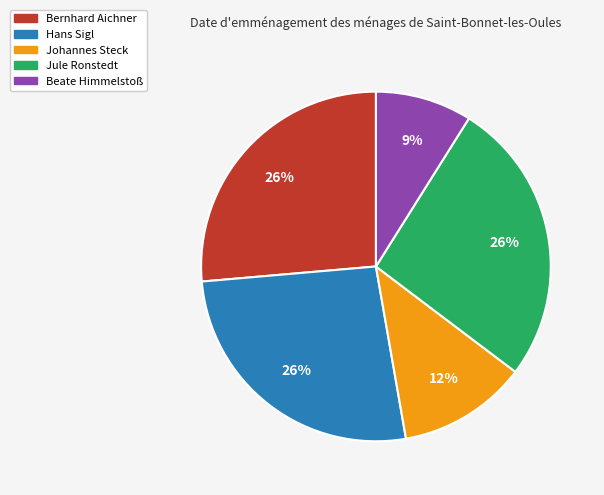

To the nearest percent, what is the average slice percentage?

20%